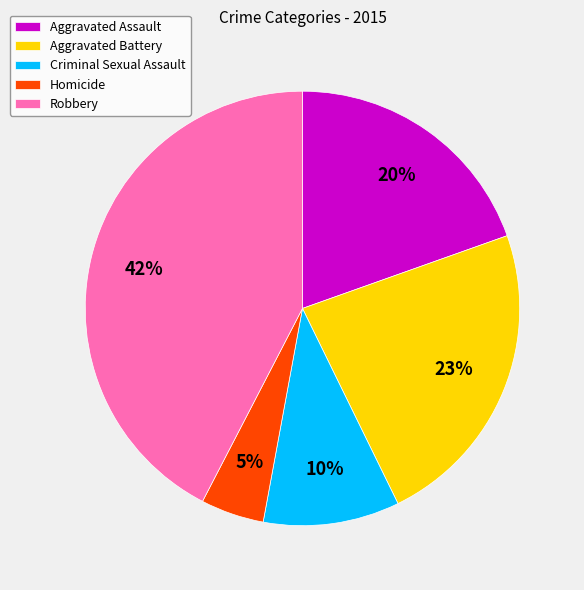

To the nearest percent, what portion does Homicide represent?

5%